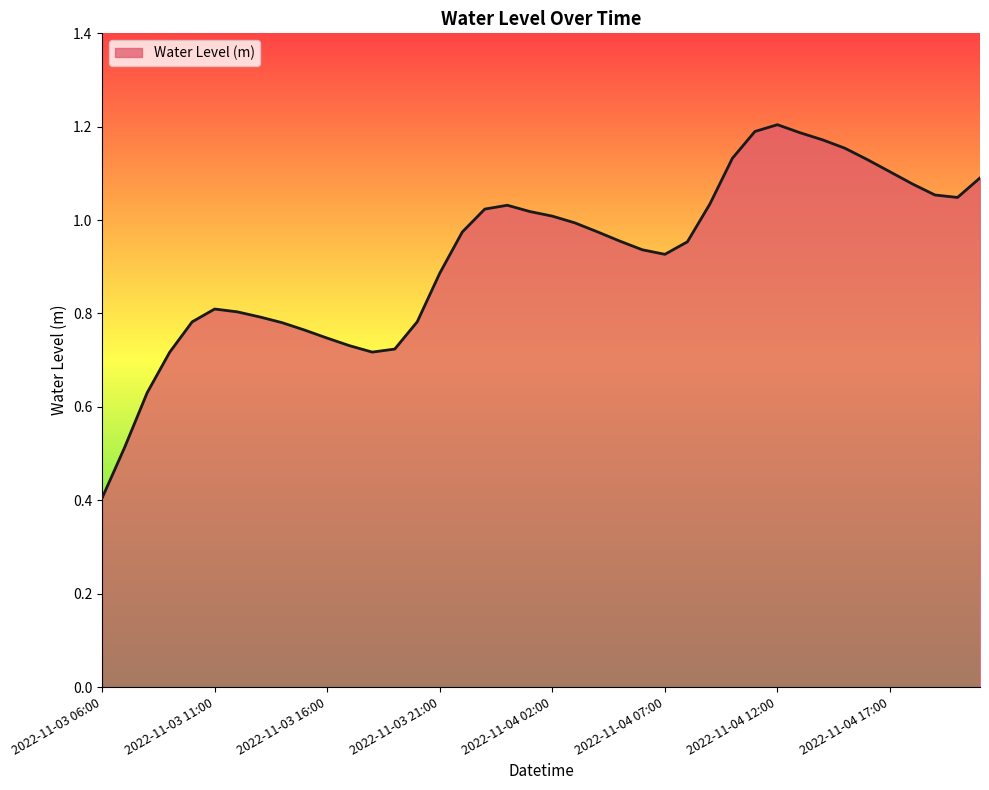

What is the smallest value displayed?

0.4